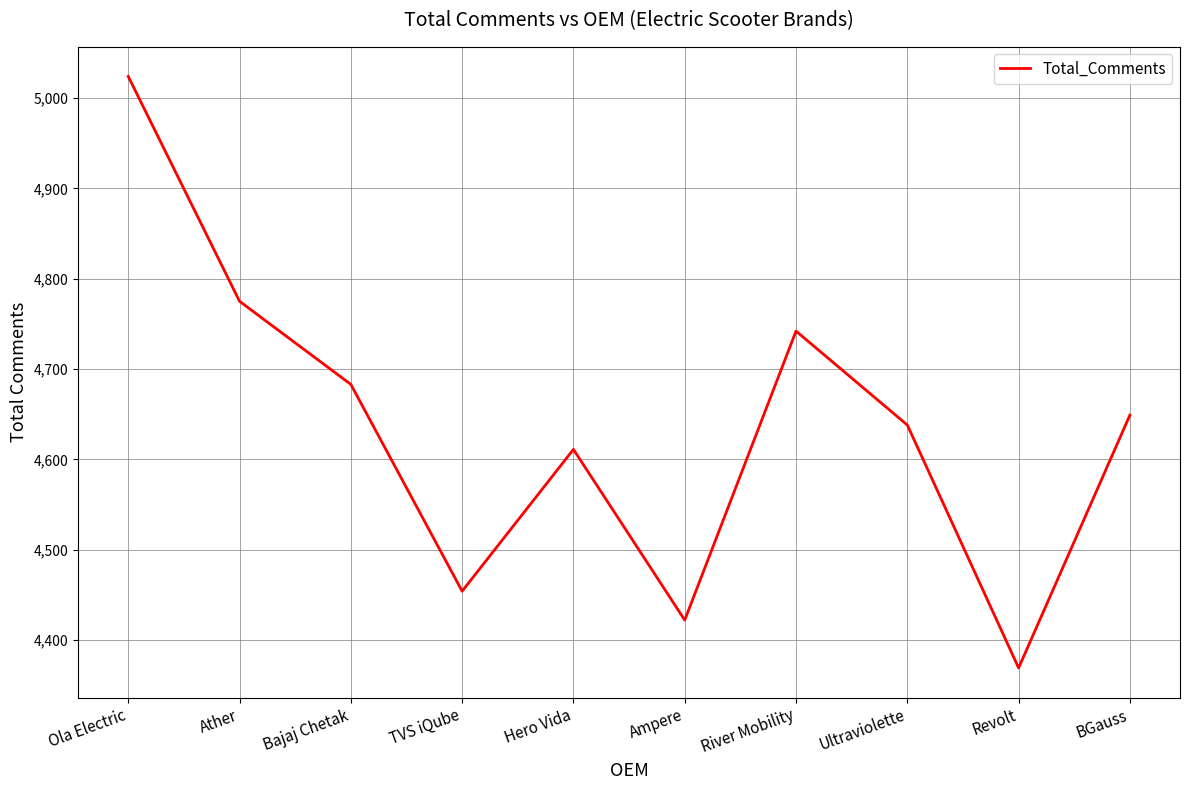

What is the change in value from Ola Electric to Ather?

-249